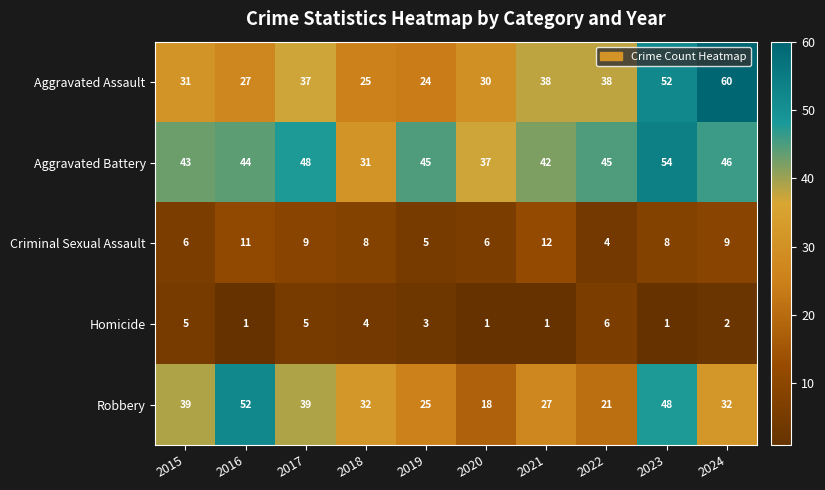

At which category is the sum across all series the highest?

2023